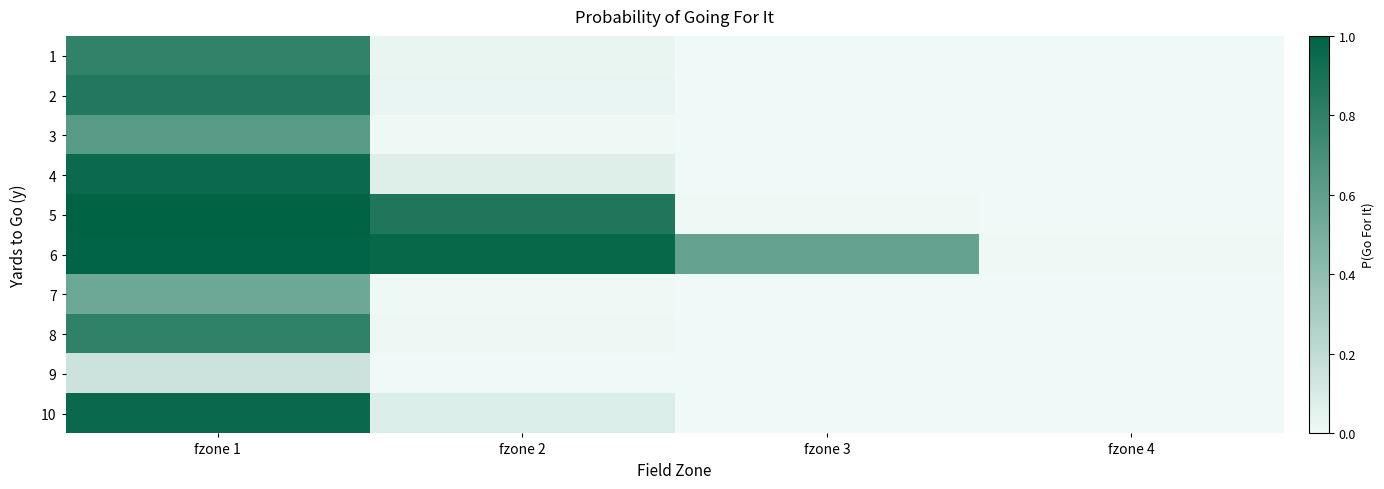

Reading right to left, transcribe all the data shown in this chart.

1: fzone 4=0.0	fzone 3=0.0	fzone 2=0.0	fzone 1=0.8
2: fzone 4=0.0	fzone 3=0.0	fzone 2=0.0	fzone 1=0.9
3: fzone 4=0.0	fzone 3=0.0	fzone 2=0.0	fzone 1=0.6
4: fzone 4=0.0	fzone 3=0.0	fzone 2=0.1	fzone 1=0.9
5: fzone 4=0.0	fzone 3=0.0	fzone 2=0.9	fzone 1=1.0
6: fzone 4=0.0	fzone 3=0.6	fzone 2=1.0	fzone 1=1.0
7: fzone 4=0.0	fzone 3=0.0	fzone 2=0.0	fzone 1=0.5
8: fzone 4=0.0	fzone 3=0.0	fzone 2=0.0	fzone 1=0.8
9: fzone 4=0.0	fzone 3=0.0	fzone 2=0.0	fzone 1=0.1
10: fzone 4=0.0	fzone 3=0.0	fzone 2=0.1	fzone 1=1.0